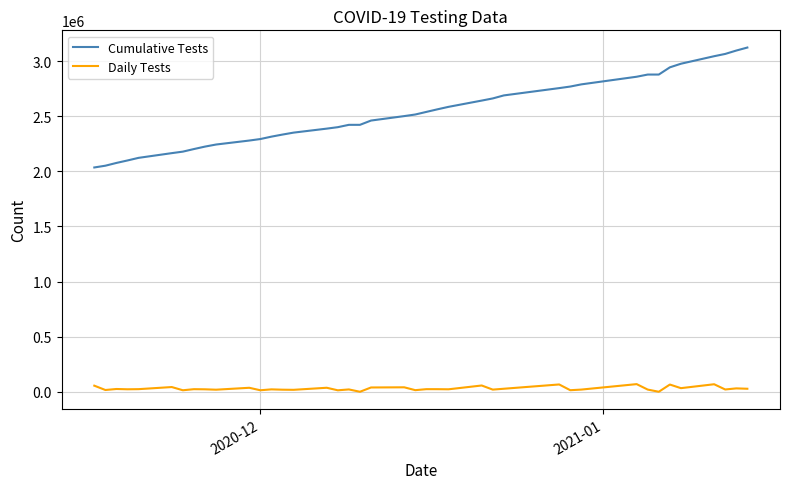

Count the number of data series in this chart.

2